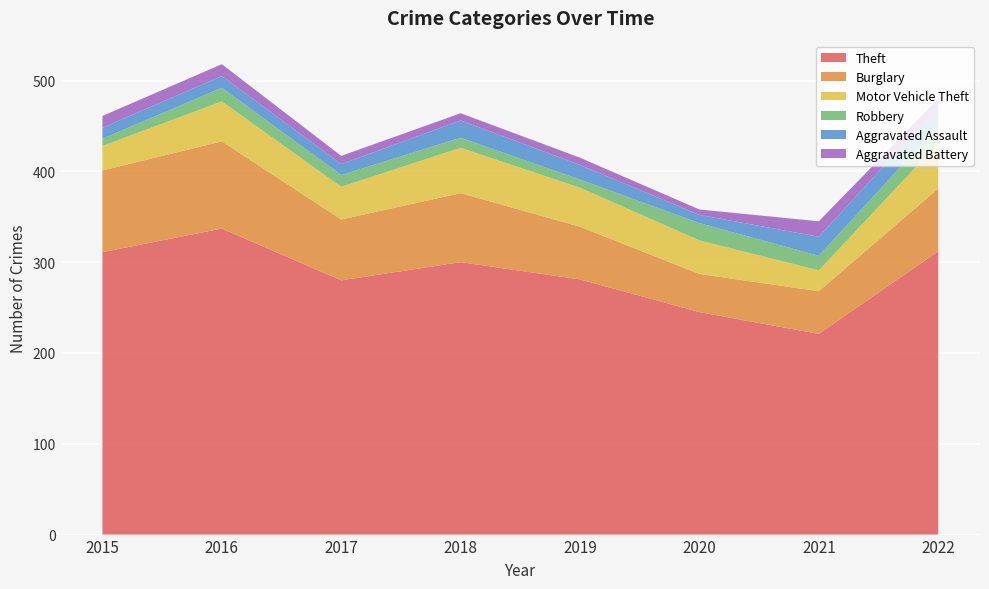

Reading left to right, what are all the values shown in this chart?

Theft: 311	337	280	300	281	245	221	312
Burglary: 90	96	67	76	58	42	47	69
Motor Vehicle Theft: 27	44	36	50	43	37	23	50
Robbery: 8	15	13	11	9	19	16	19
Aggravated Assault: 12	13	12	19	16	9	21	21
Aggravated Battery: 13	13	9	8	8	6	17	9